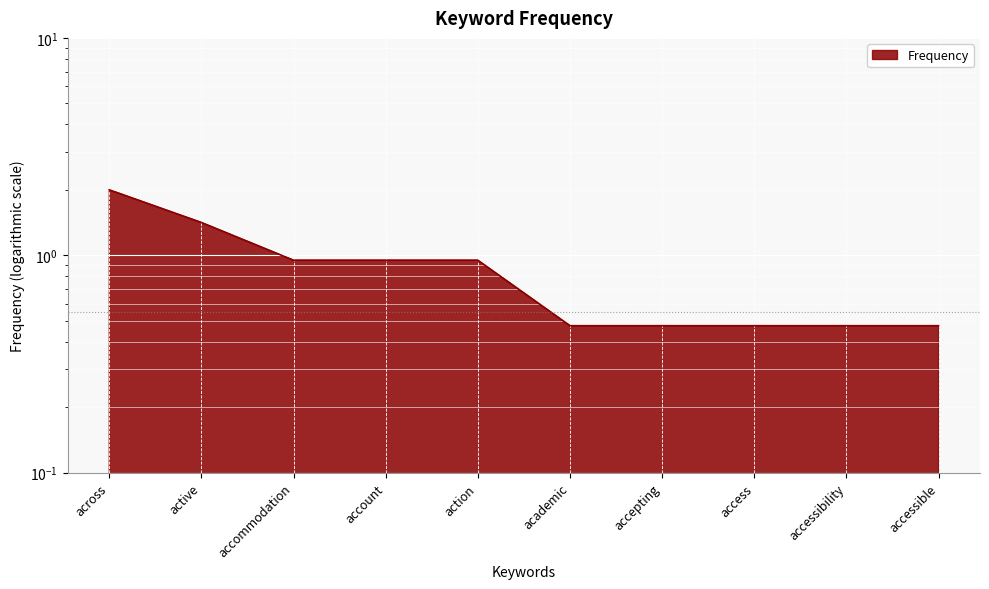

What is the label of the 8th point from the left?

access